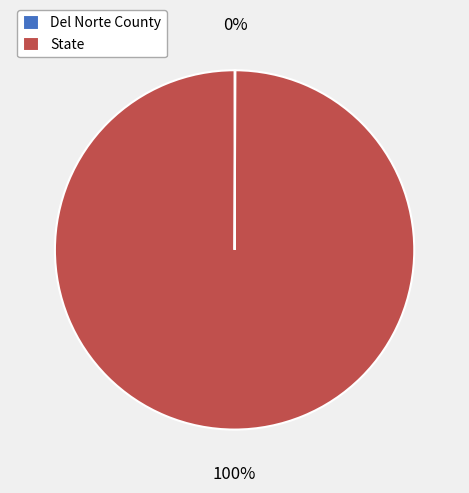

Which slice is the largest?

State